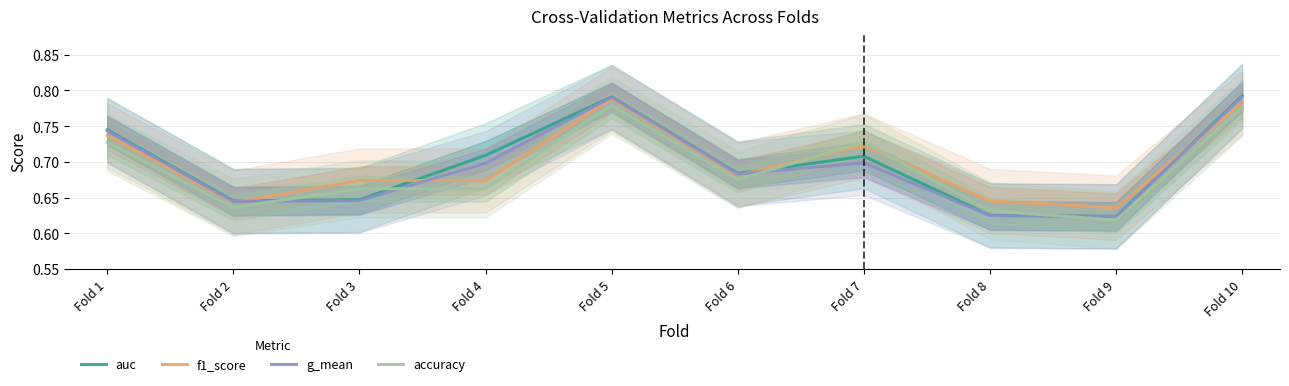

What is the greatest value displayed?

0.8